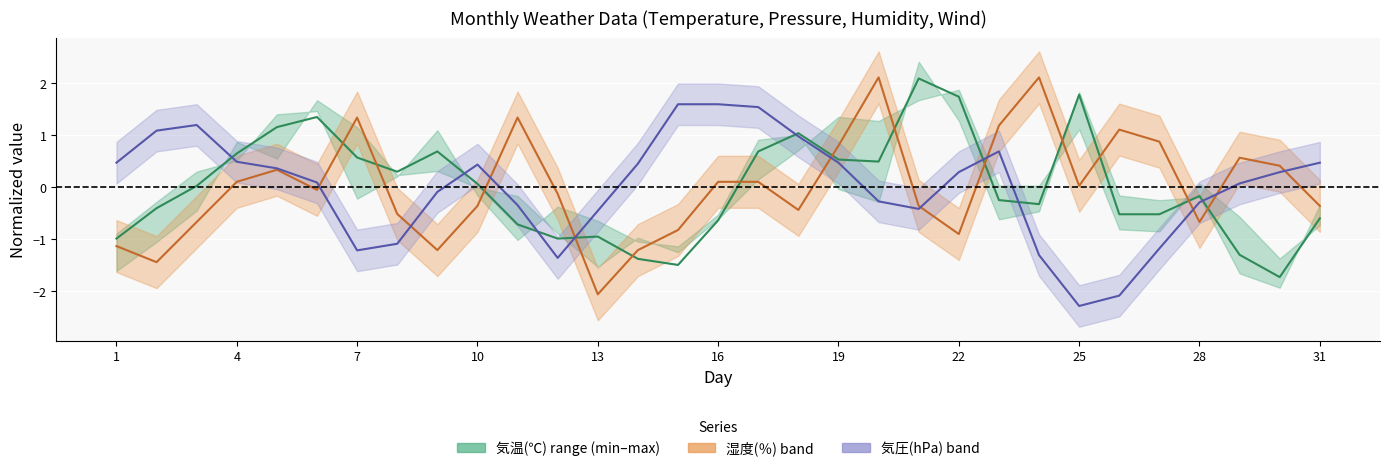

Which series has the largest range (max minus min)?

湿度(％) avg